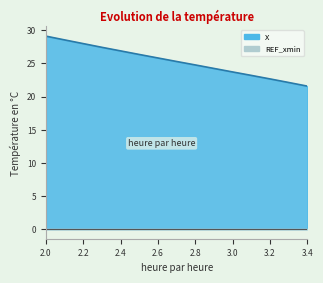

True or false: there are more than 1 points higher than both neighbors.

False